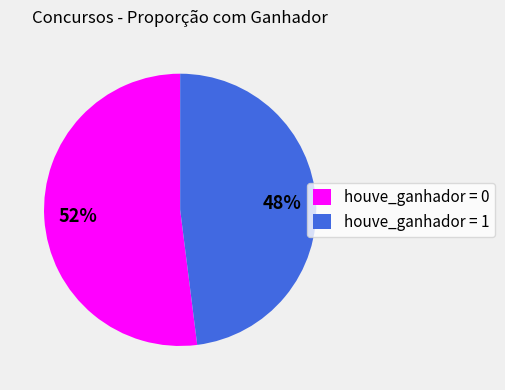

To the nearest percent, what is the difference between the houve_ganhador = 1 and houve_ganhador = 0 slice percentages?

4%